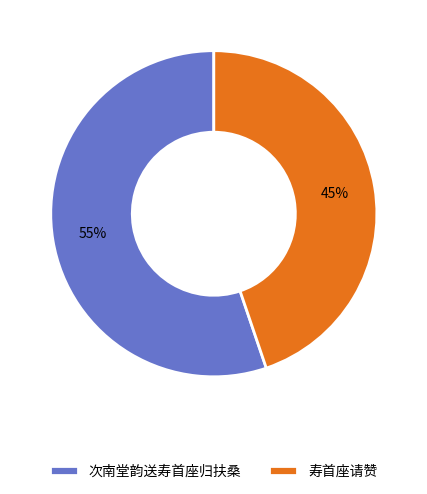

To the nearest percent, what is the difference between the largest and smallest slice percentages?

10%